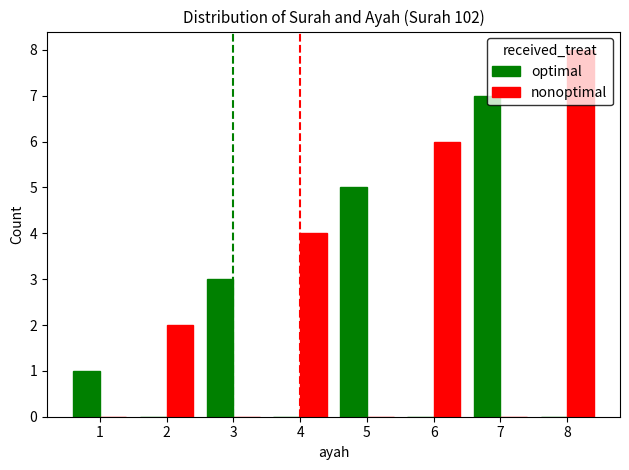

What is the spread (max minus min) of values at 1?

1